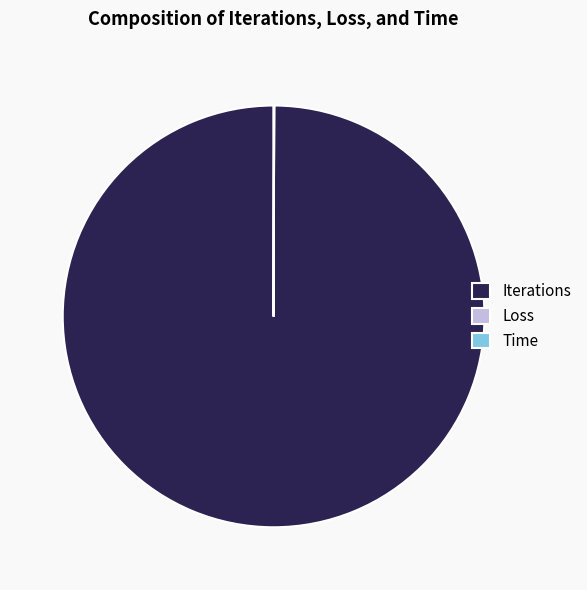

Is it true that Iterations is 100% of the pie?

True